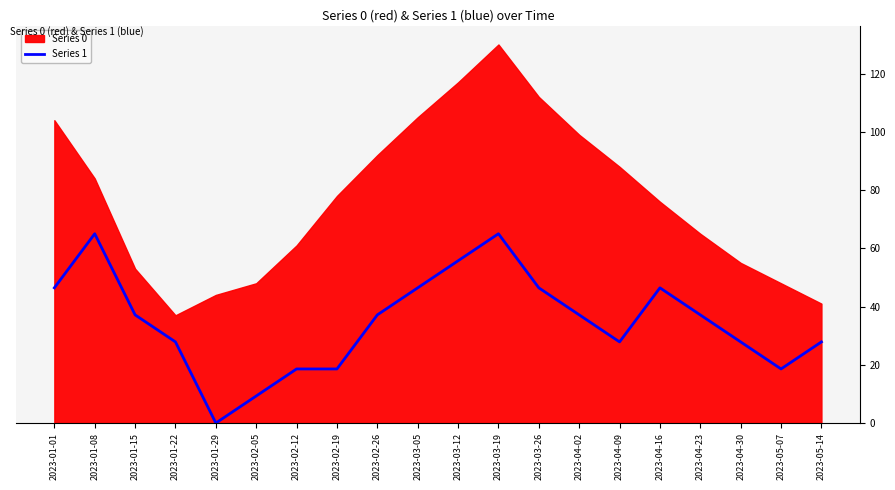

The value of Series 1 at 2023-02-26 is 9.9. True or false?

False